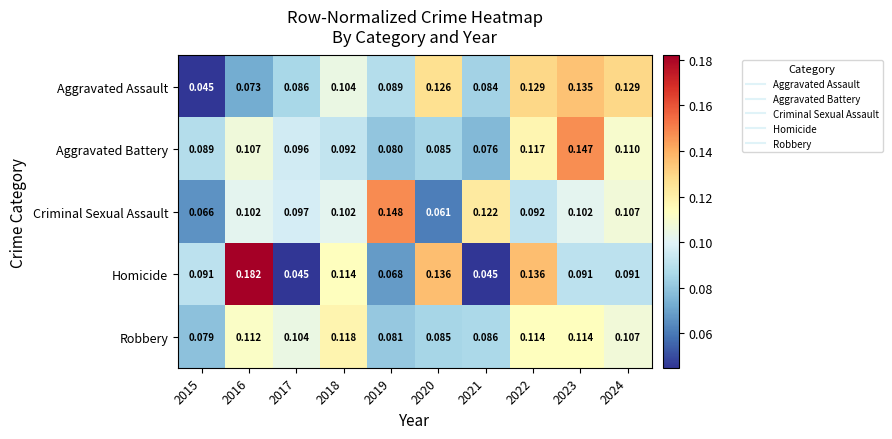

Which series has the widest spread of values?

Homicide